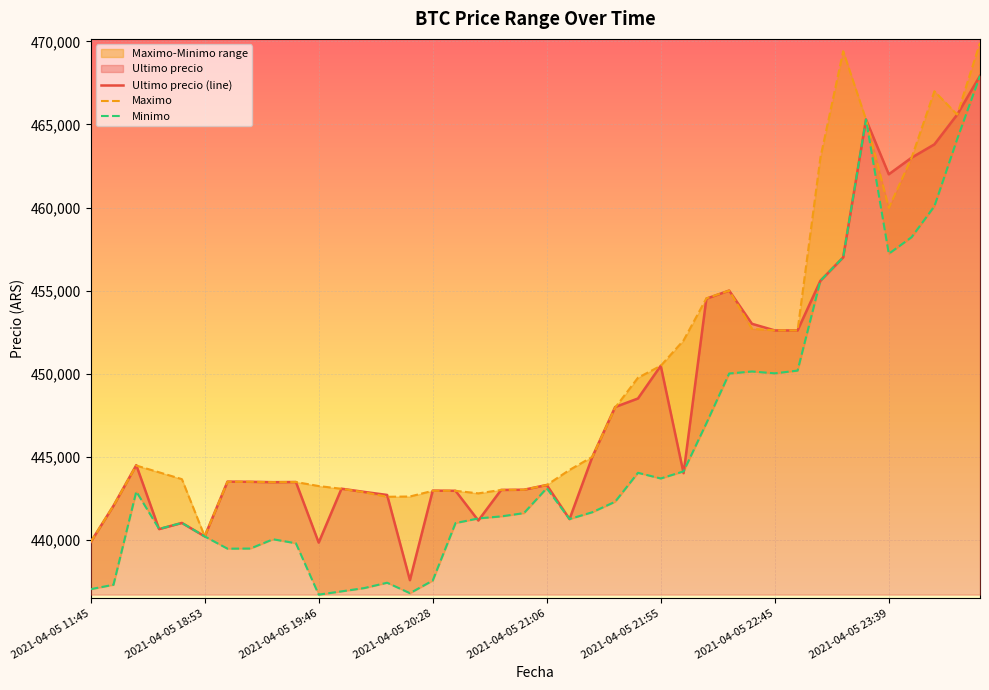

What is the difference between the maximum and minimum values in the Ultimo precio (line) series?

30370